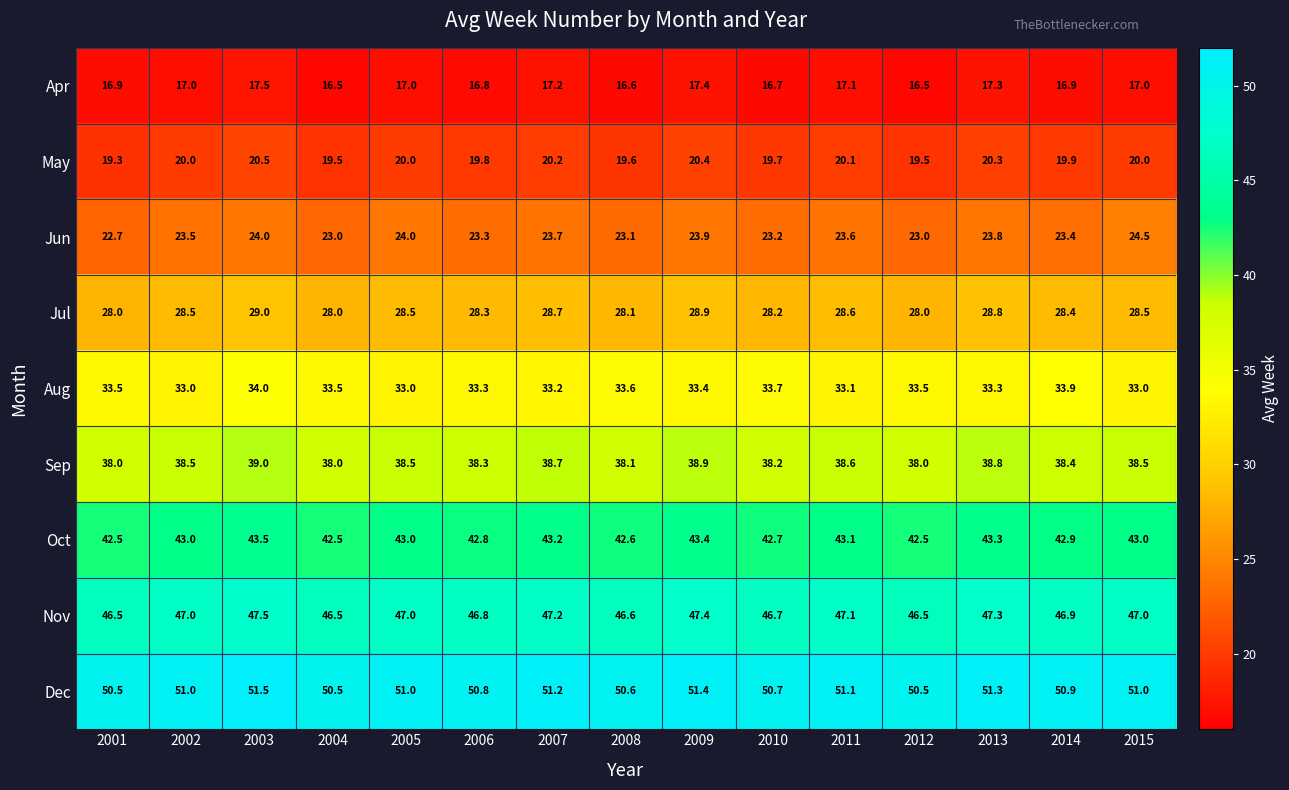

What is the difference between the second highest and minimum values in the Jul series?

0.9